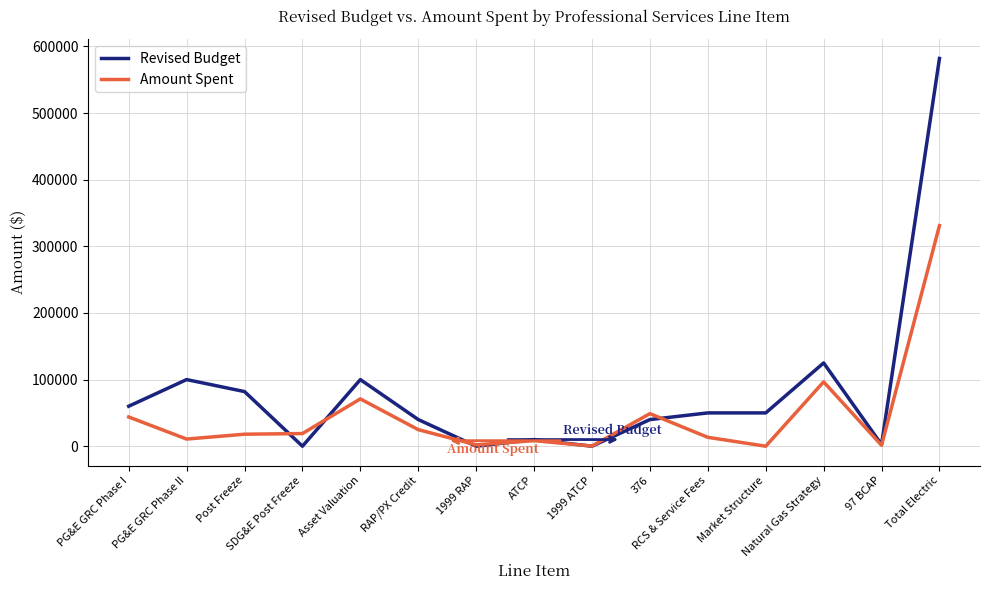

Which series has the largest total across all categories?

Revised Budget